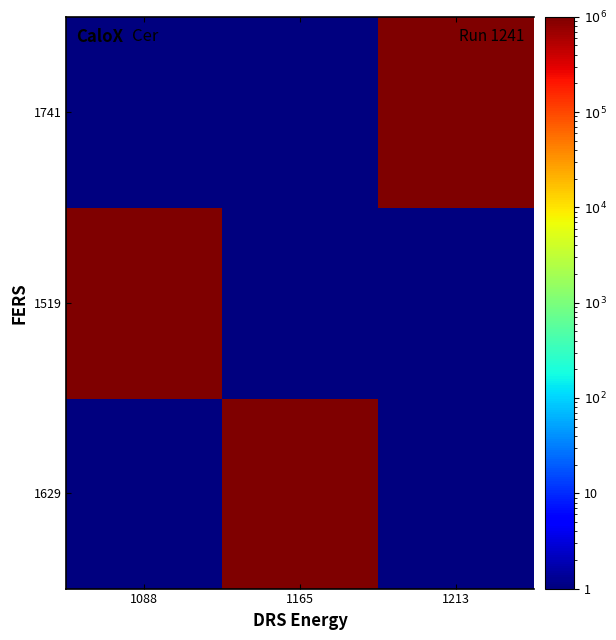

List the series in order of their peak value, highest first.

1629, 1519, 1741